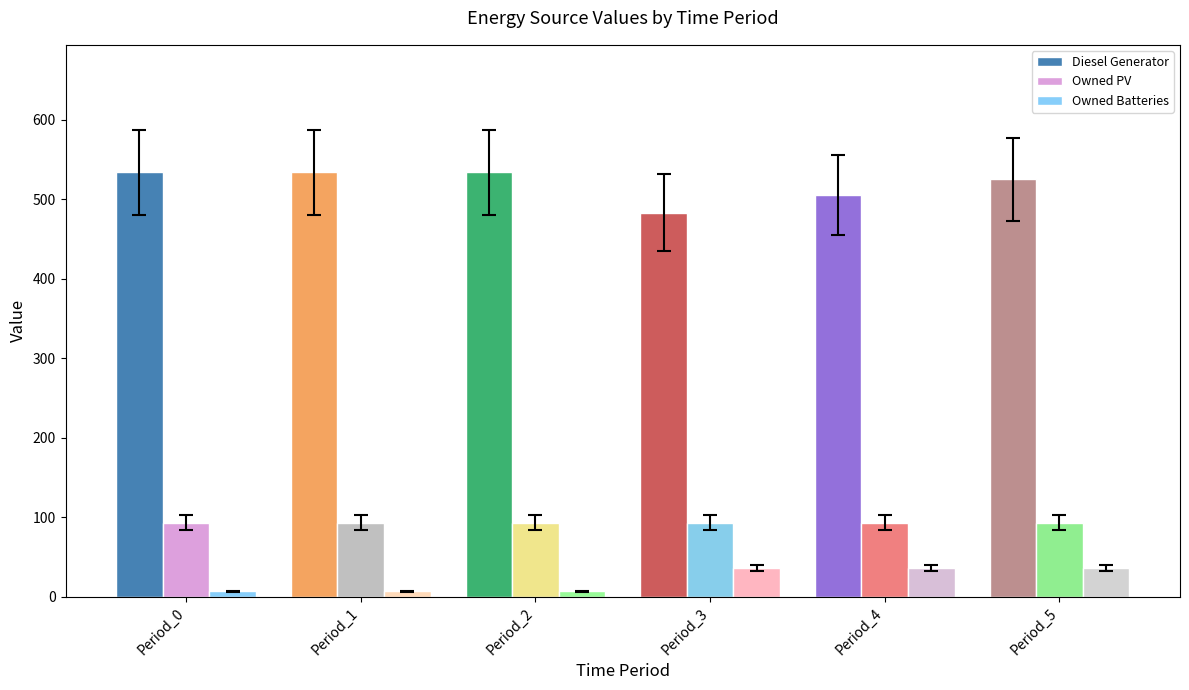

Rank the series by their maximum value, from highest to lowest.

Diesel Generator, Owned PV, Owned Batteries